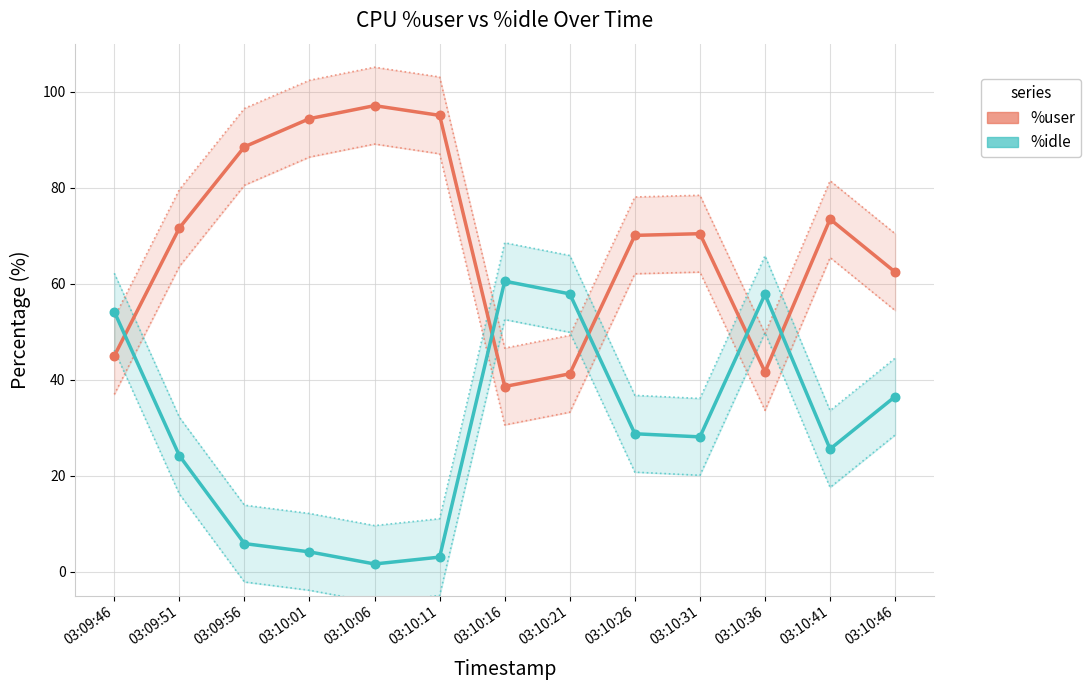

At how many categories does at least one series exceed 61?

9